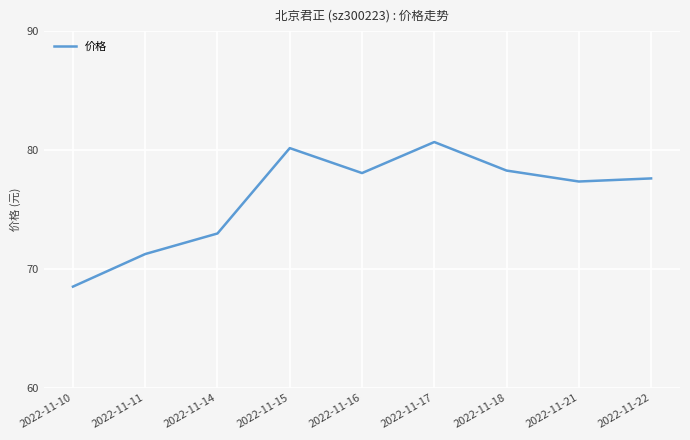

What is the difference between the maximum and minimum values?

12.2